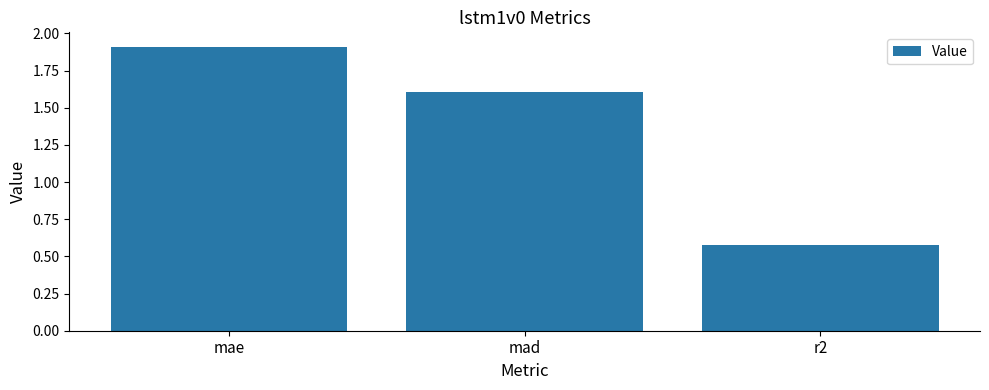

Which category has the highest value across all series?

mae